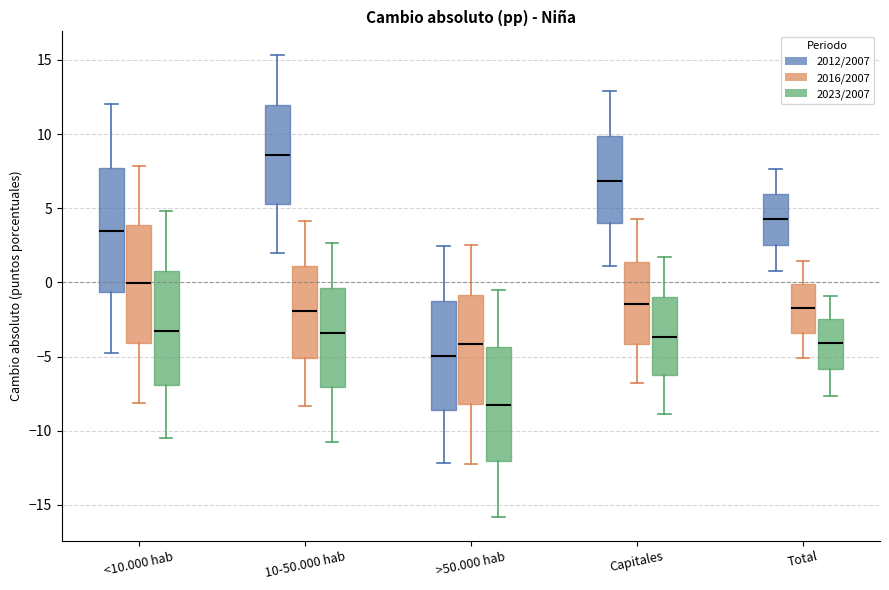

Where is the upper edge of the box for <10.000 hab (2016/2007) on the y-axis? The values are not printed on the chart, so give them approximately, as read against the axis.

4.0